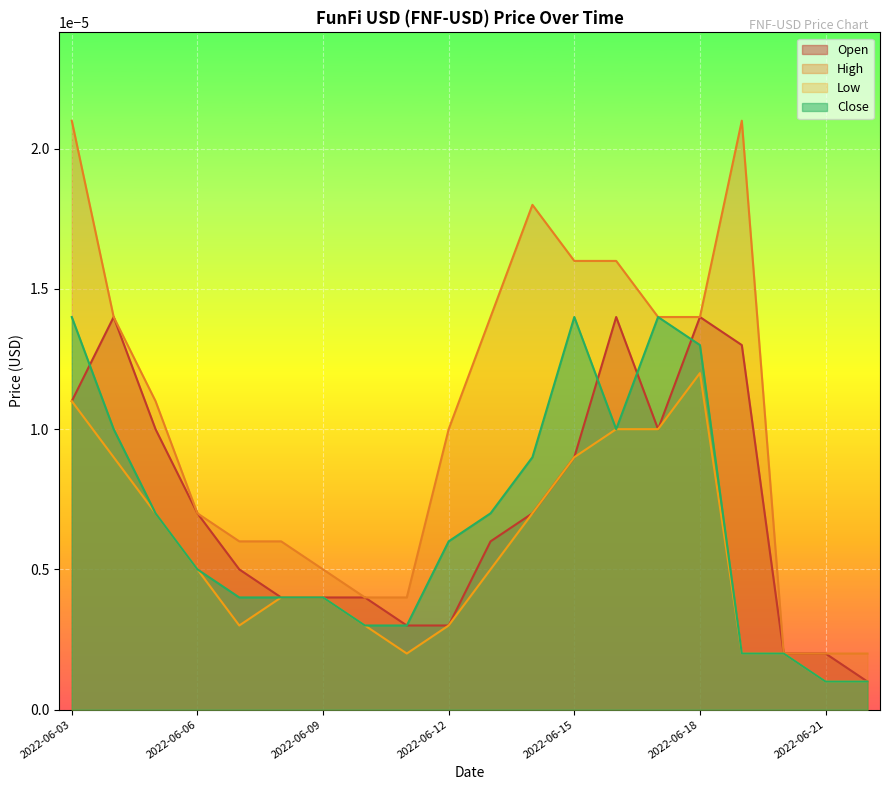

Which category has the highest value across all series?

2022-06-03